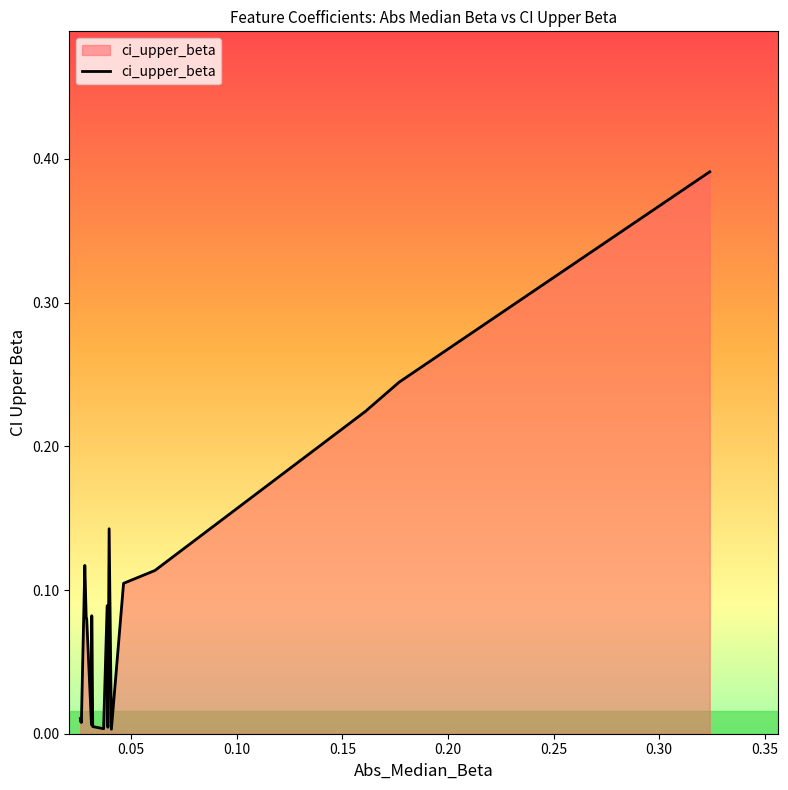

Does the chart have visible grid lines?

No